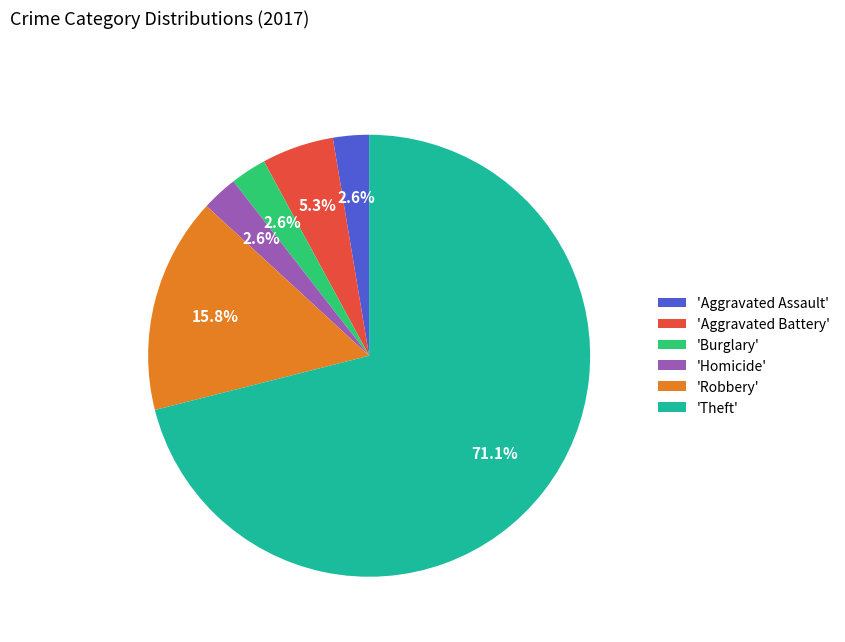

Which has a higher value, 'Aggravated Battery' or 'Burglary'?

'Aggravated Battery'